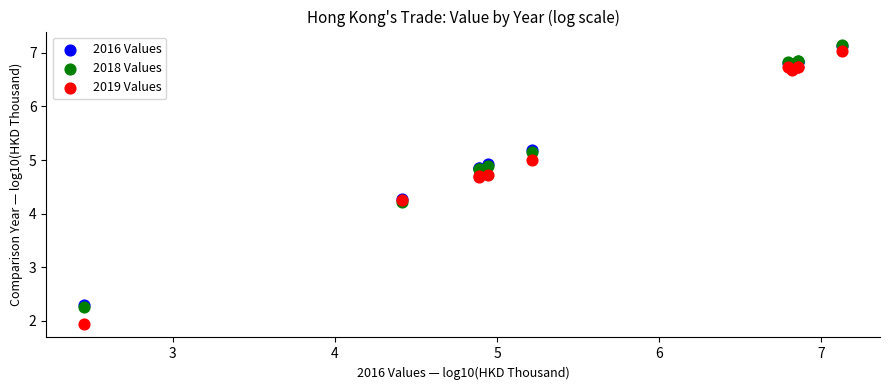

Which series has the widest spread of Y values?

2019 Values